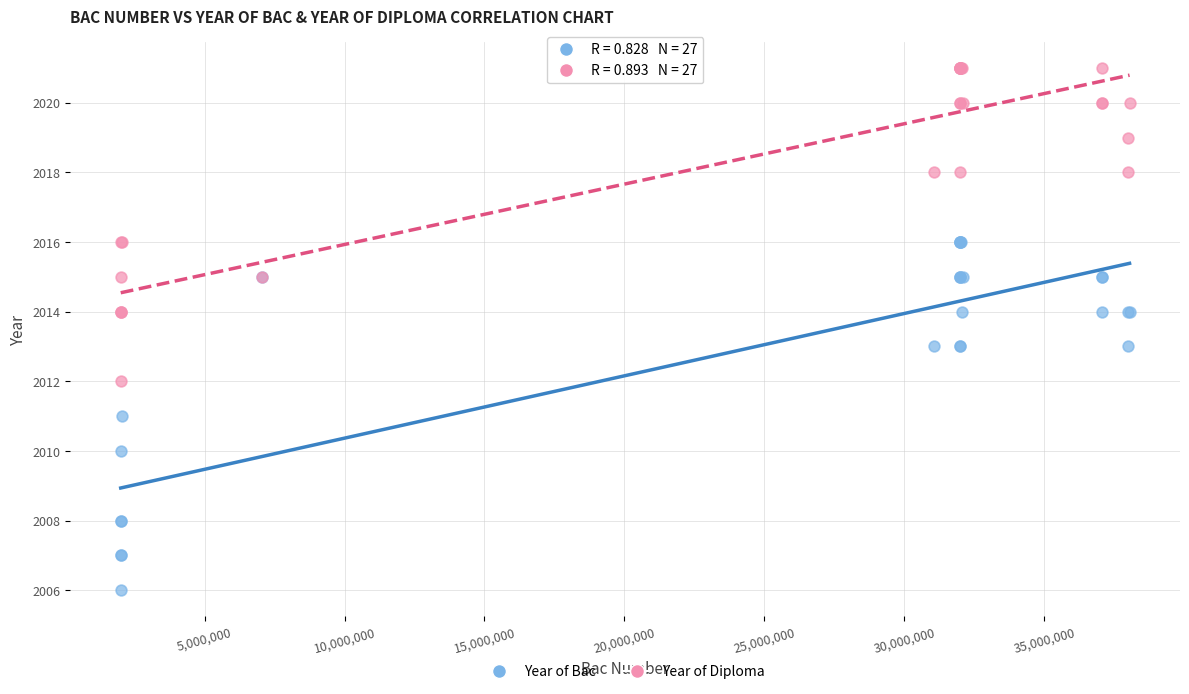

Which series contains the highest Y value?

Year of Diploma